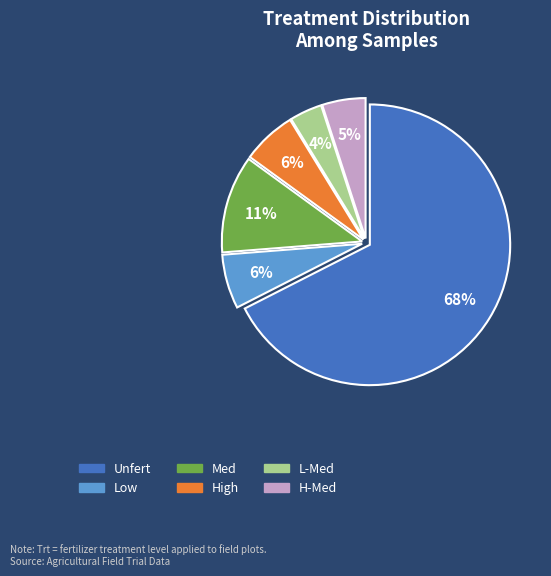

To the nearest percent, what portion does Med represent?

11%